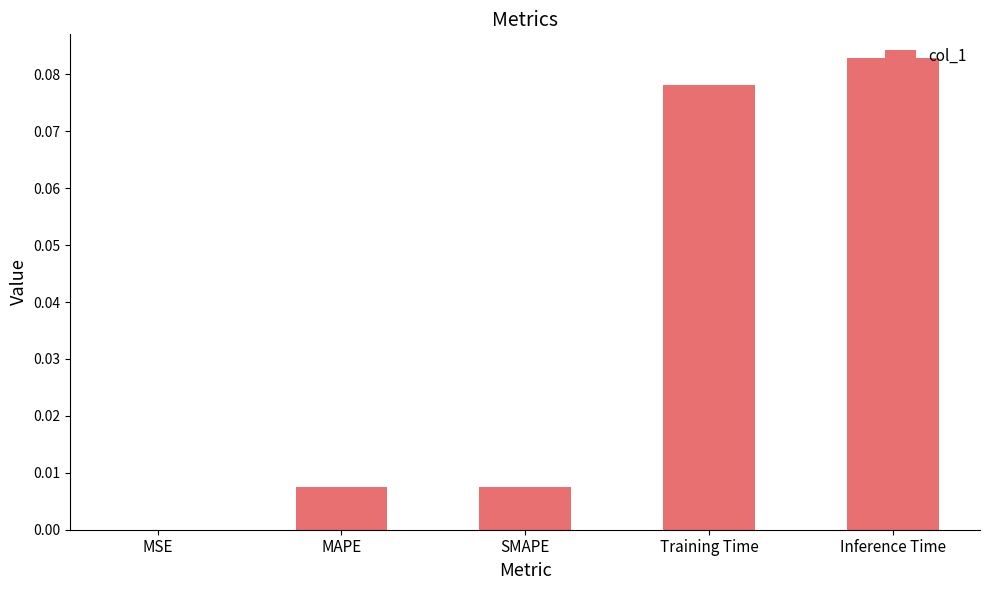

What is the change in value from MAPE to Inference Time?

+0.1